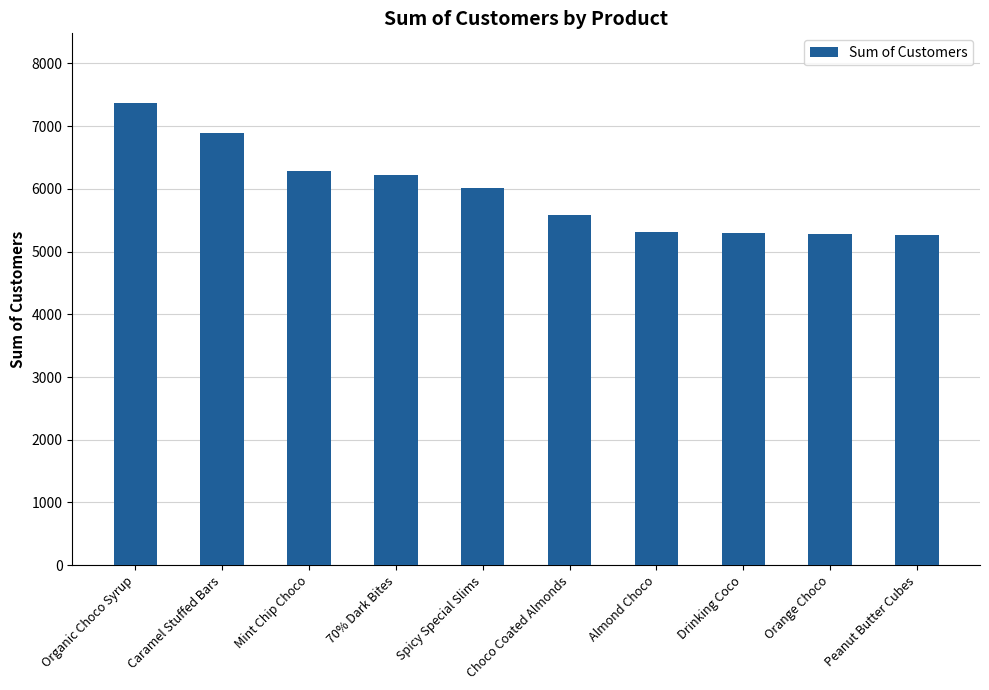

What is the greatest value displayed?

7374